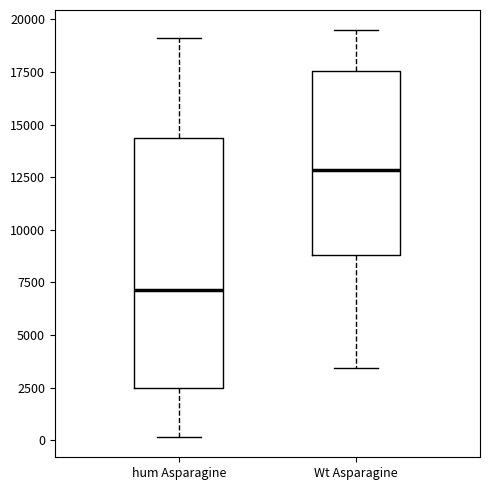

Where does the median line of the box for Wt Asparagine sit on the y-axis? The values are not printed on the chart, so give them approximately, as read against the axis.

13000